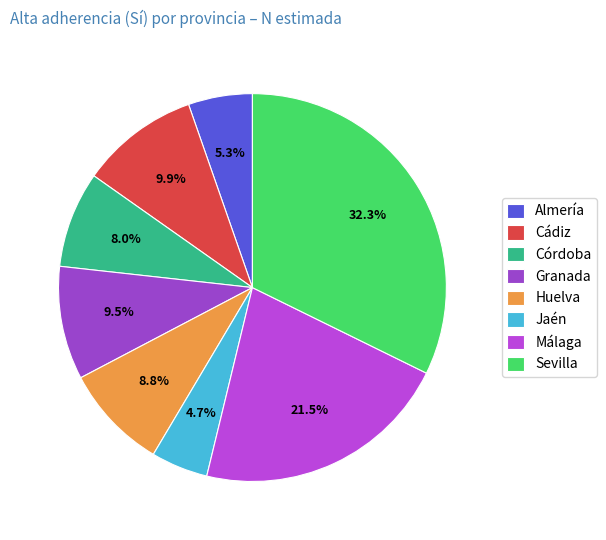

How many slices are in this pie chart?

8